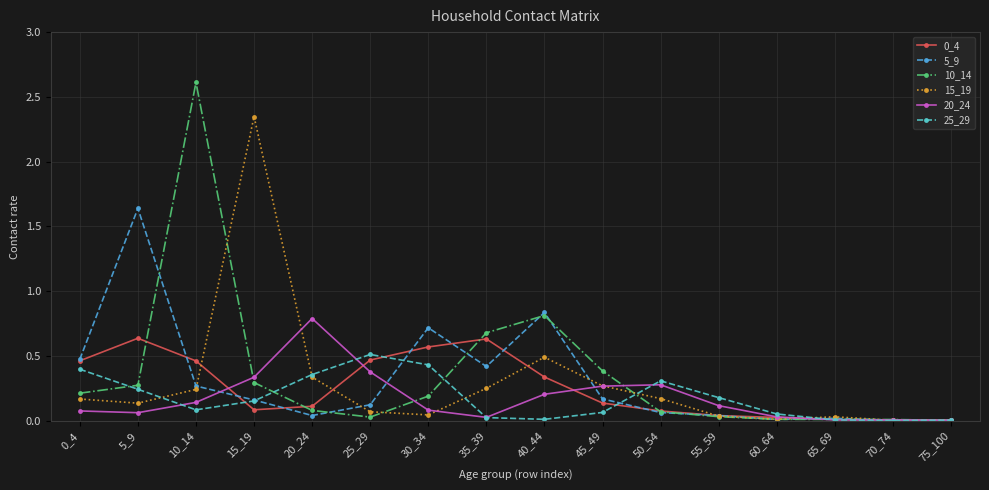

Which series has the widest spread of values?

10_14